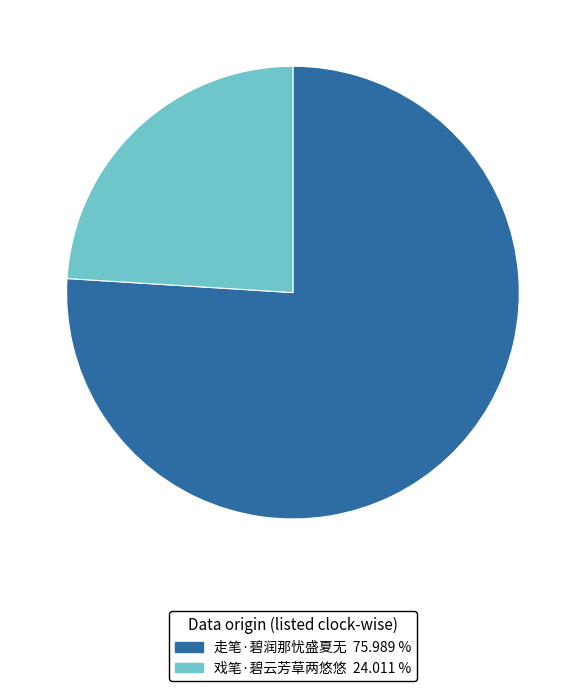

Count the number of slices in the pie.

2